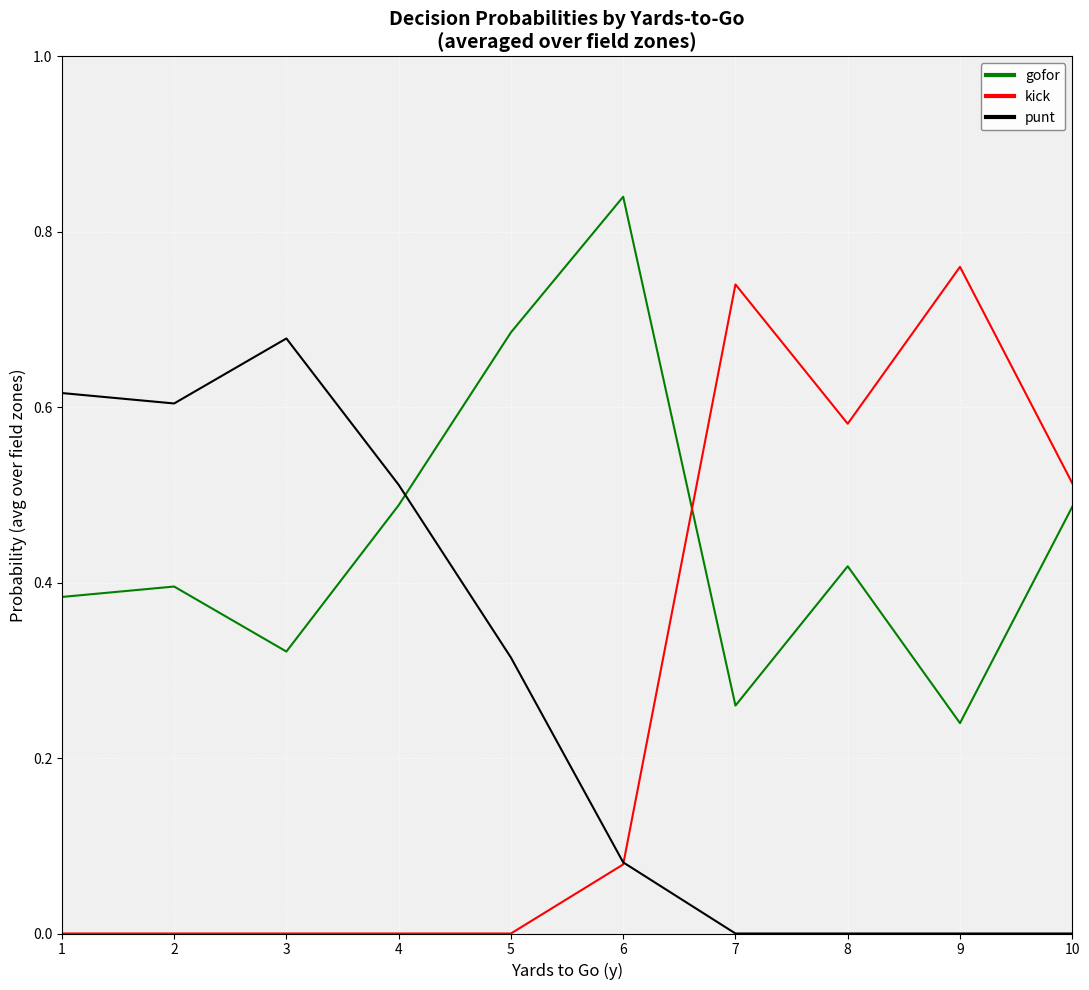

How many distinct data groups are displayed?

3